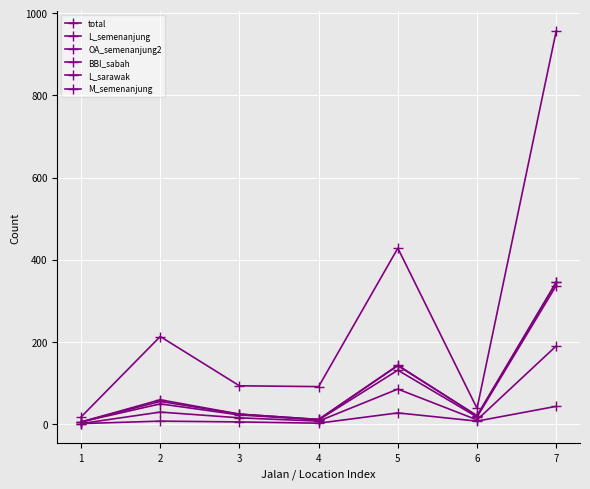

True or false: L_semenanjung has a value of 55 at 2.

True